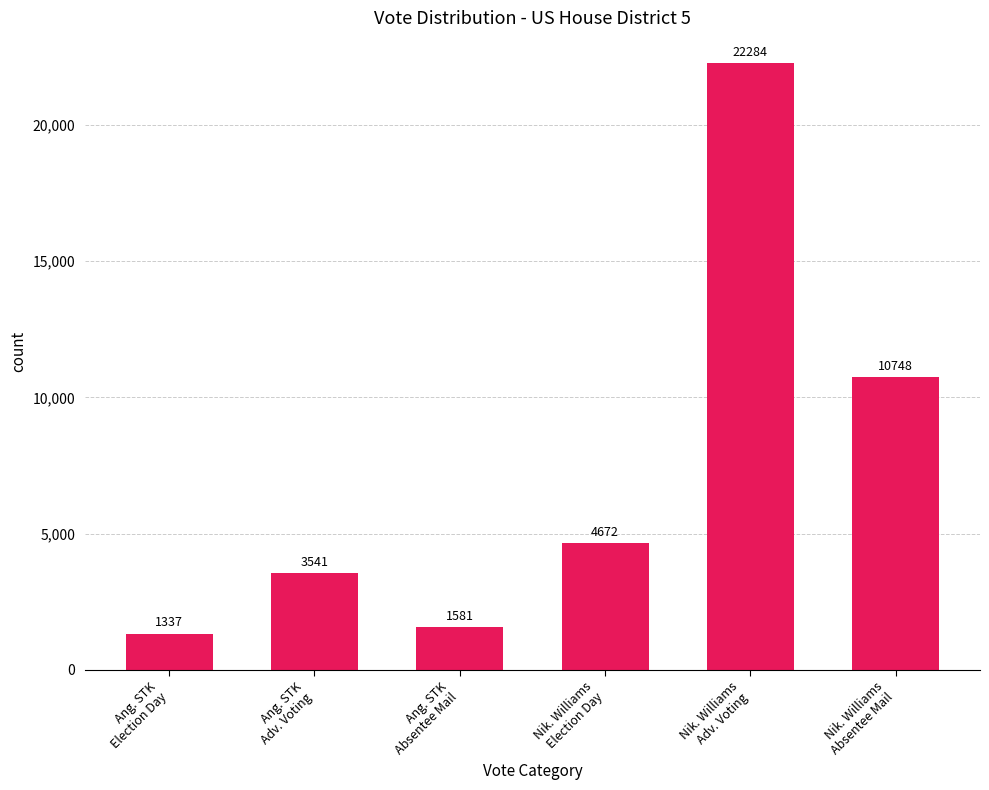

List the labels in order of value, smallest first.

Ang. STK
Election Day, Ang. STK
Absentee Mail, Ang. STK
Adv. Voting, Nik. Williams
Election Day, Nik. Williams
Absentee Mail, Nik. Williams
Adv. Voting